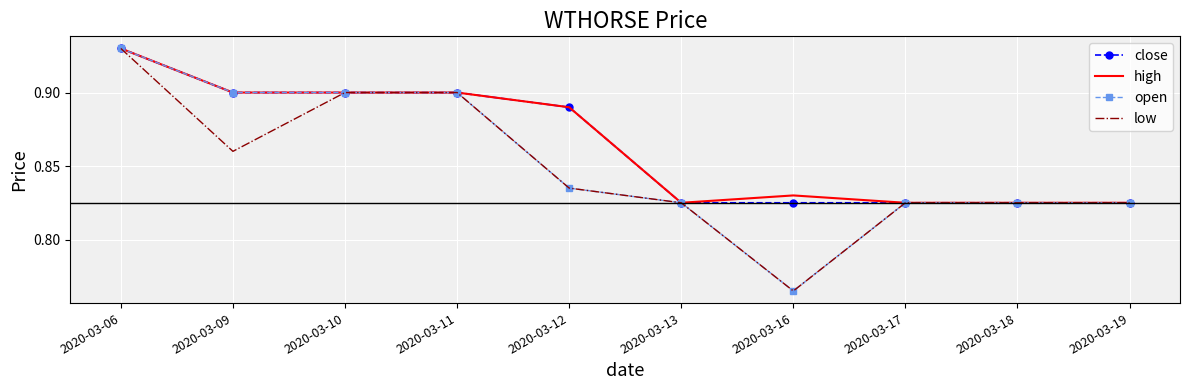

True or false: close has a value of 0.4 at 2020-03-06.

False